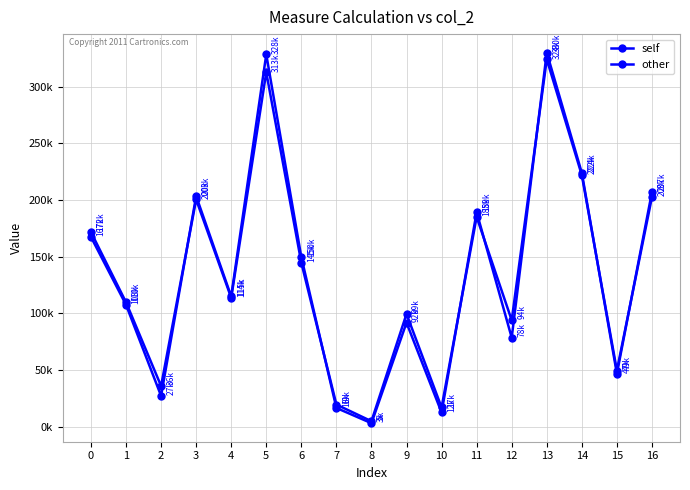

What are all the series names shown in the legend?

self, other